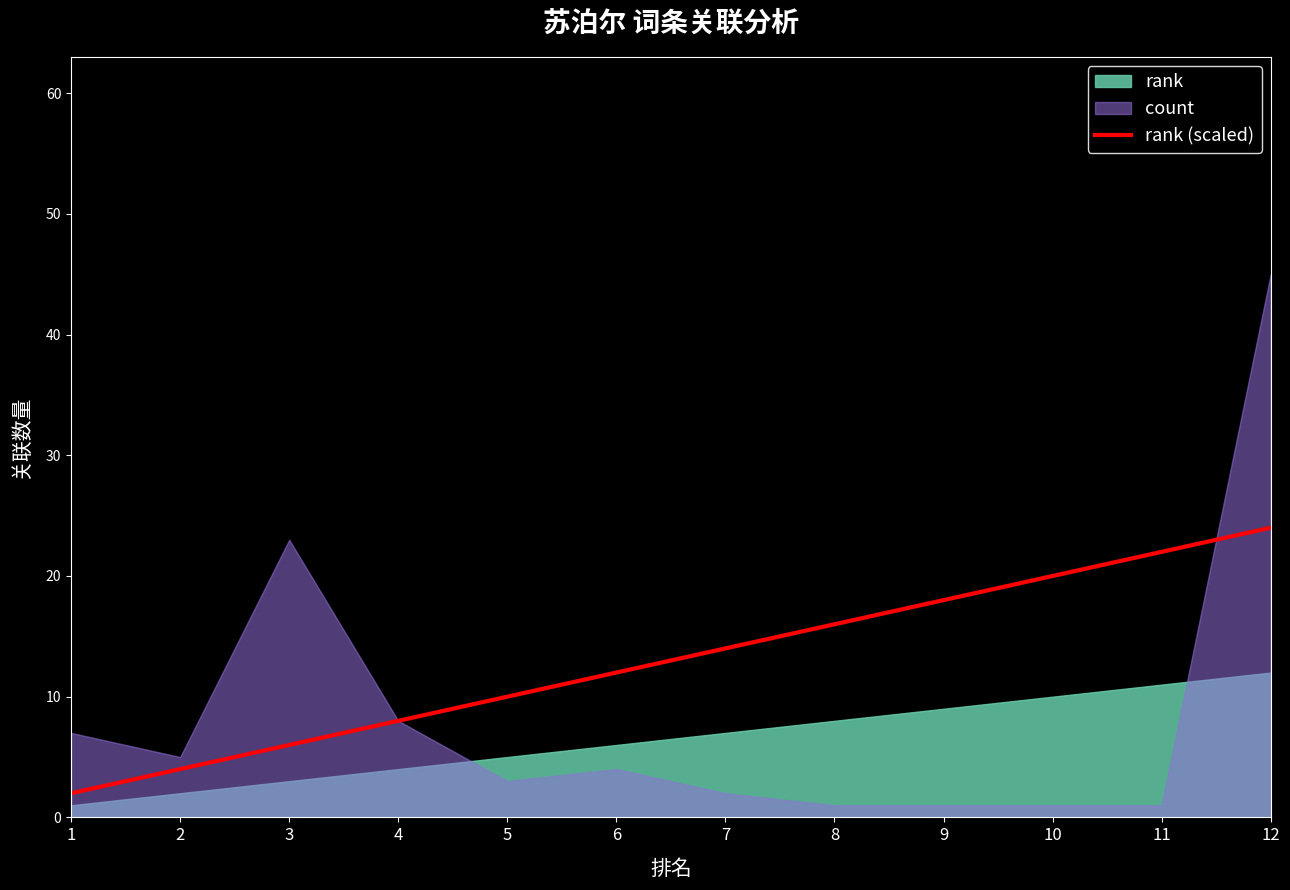

Which has a higher value, 12 or 10?

12